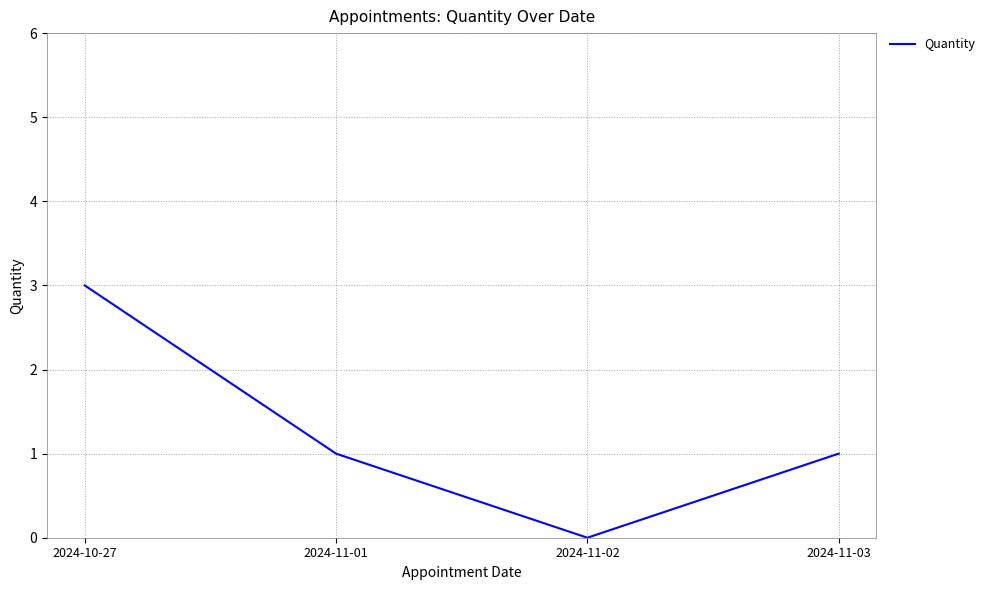

Which label corresponds to the largest value in the chart?

2024-10-27